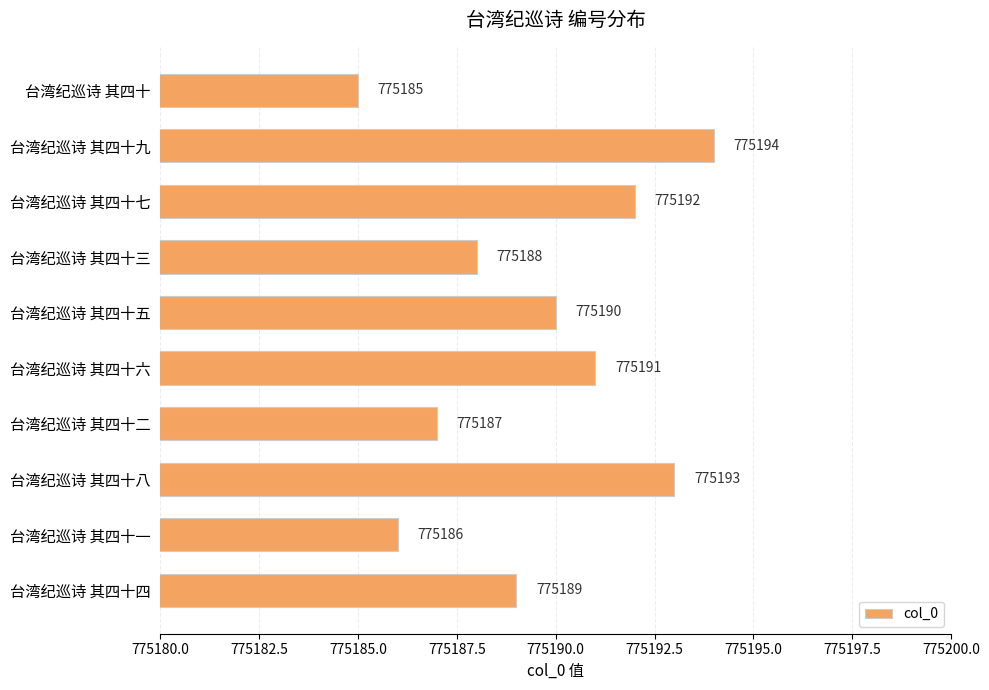

What is the sum of all values?

7751895